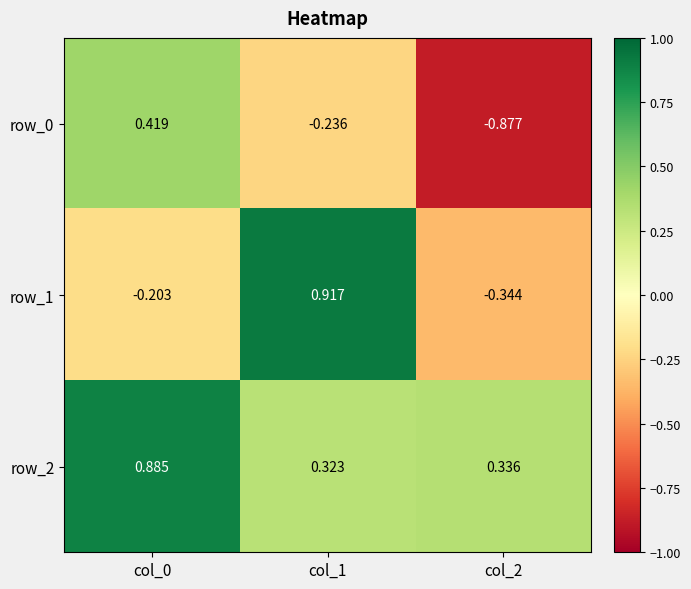

At how many categories does at least one series exceed 0?

3